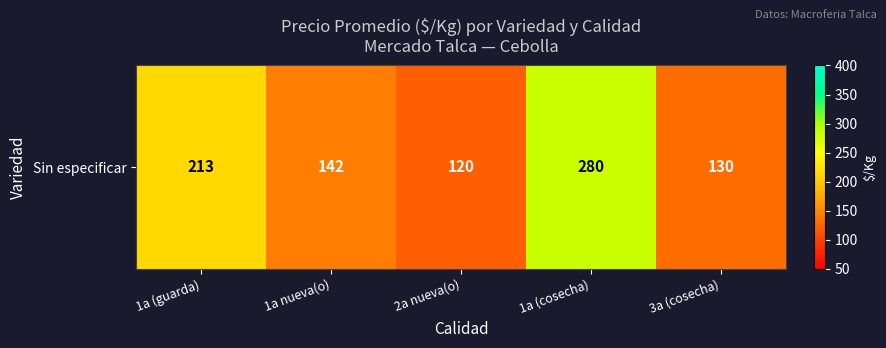

What value does the data have at 2a nueva(o), to the nearest 10?

120